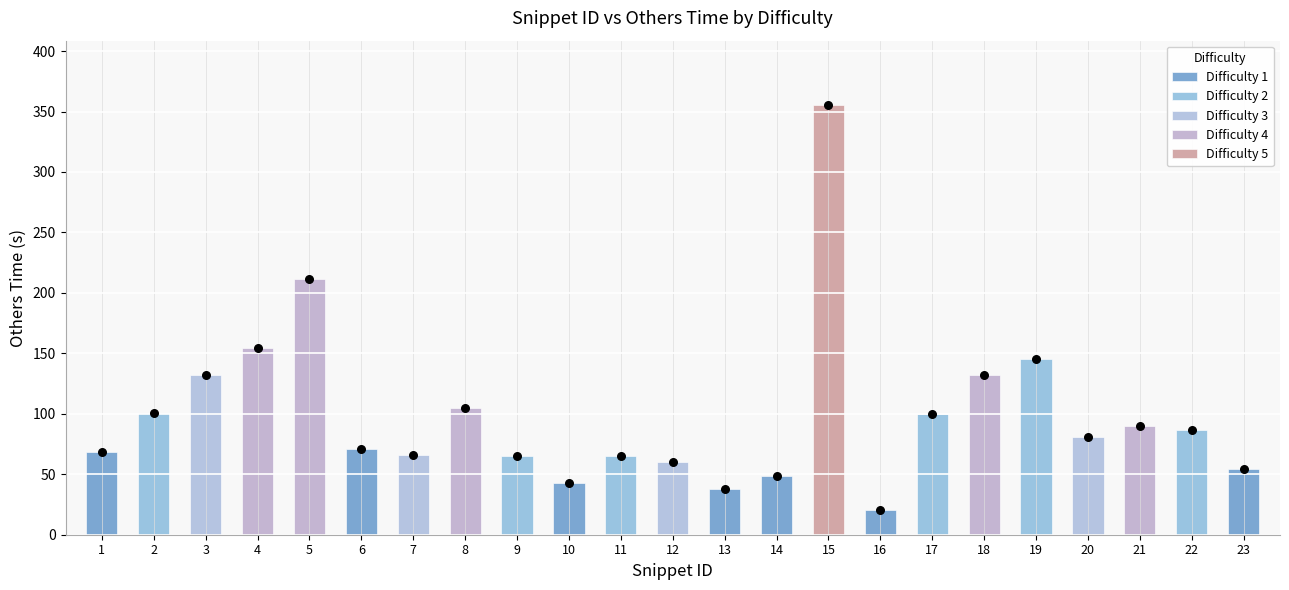

What is the ratio of the value at 16 to the value at 7?

0.3